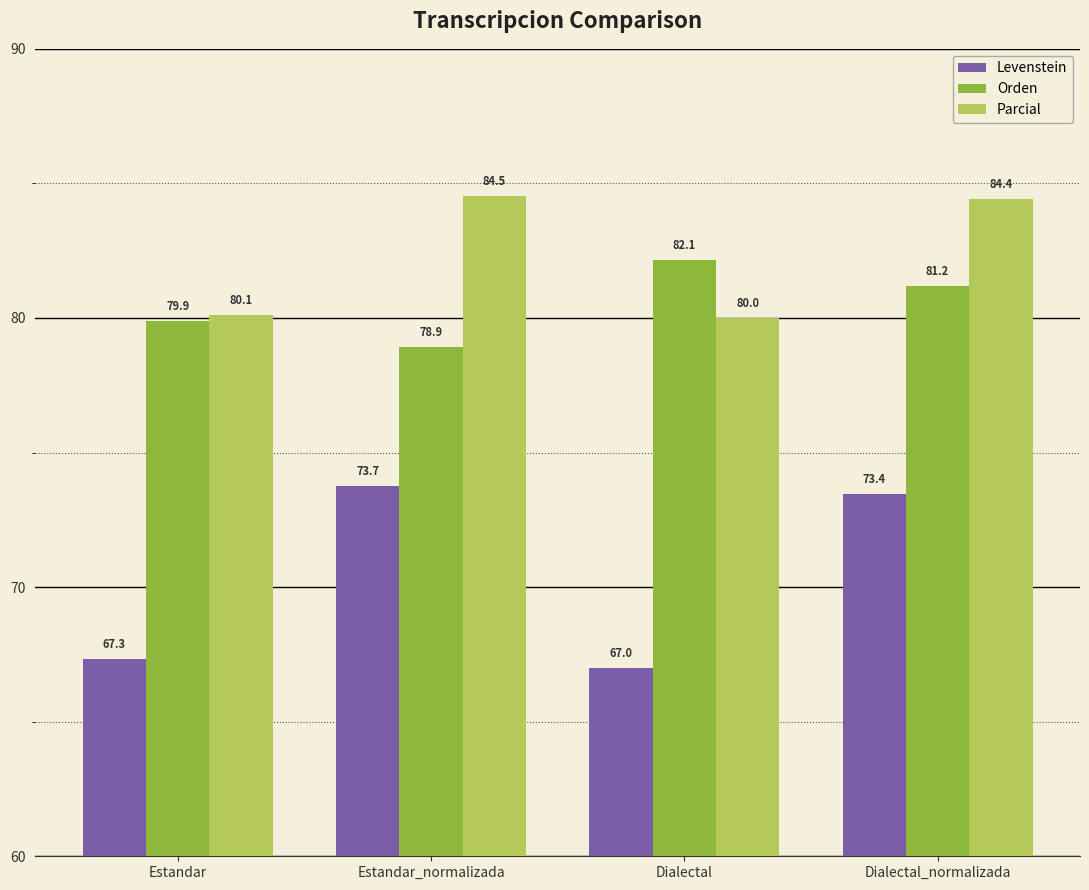

Read the Levenstein value at Dialectal_normalizada.

73.4